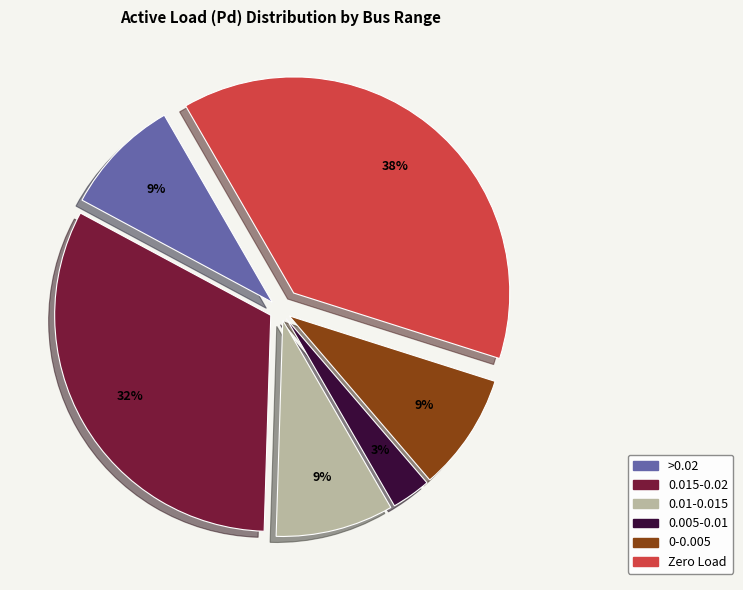

True or false: 0.005-0.01 accounts for 14% of the total.

False